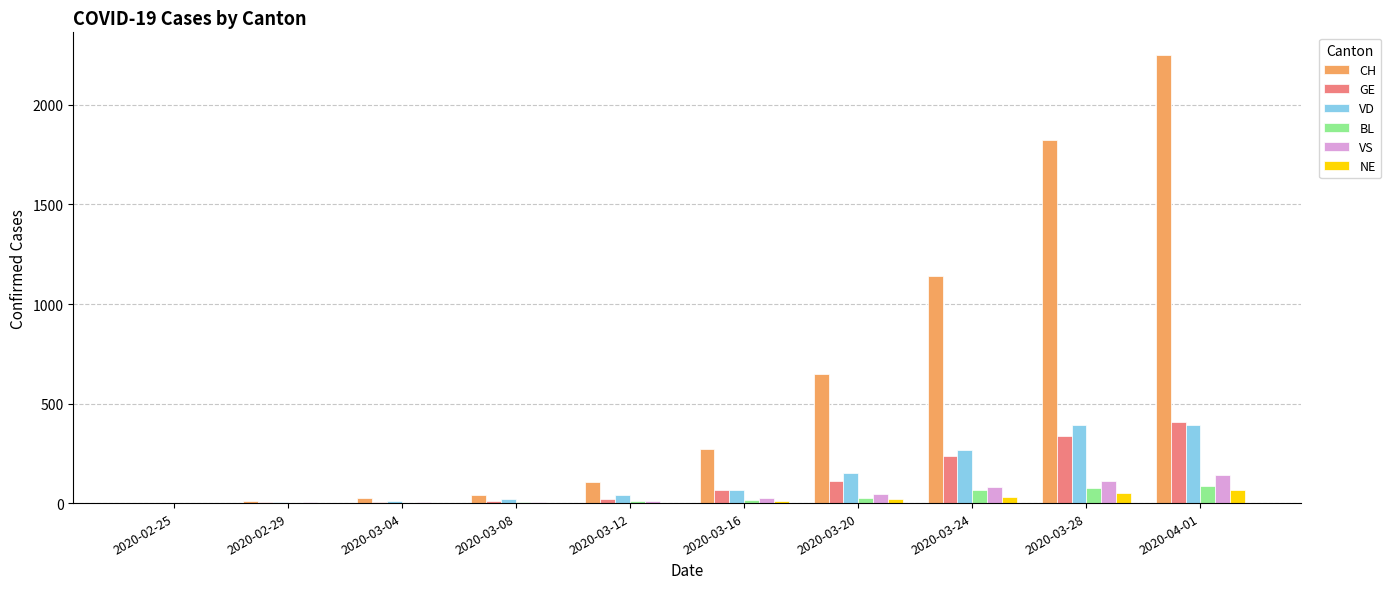

Are the bars grouped side by side (vs. stacked)?

Yes